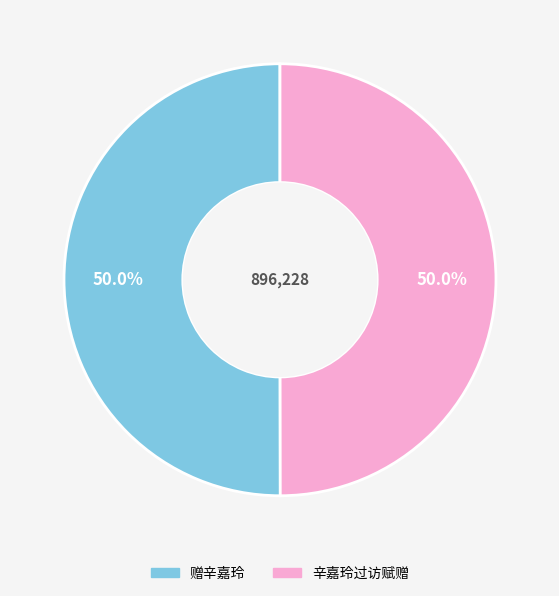

What percentage is NOT represented by 辛嘉玲过访赋赠?

50.0%